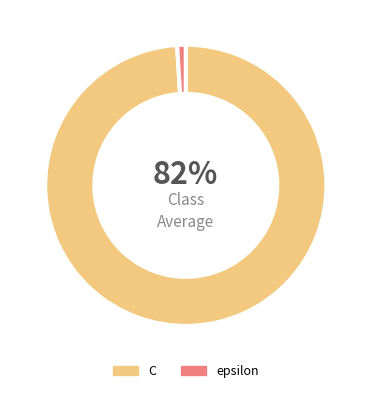

True or false: C accounts for 99% of the total.

True